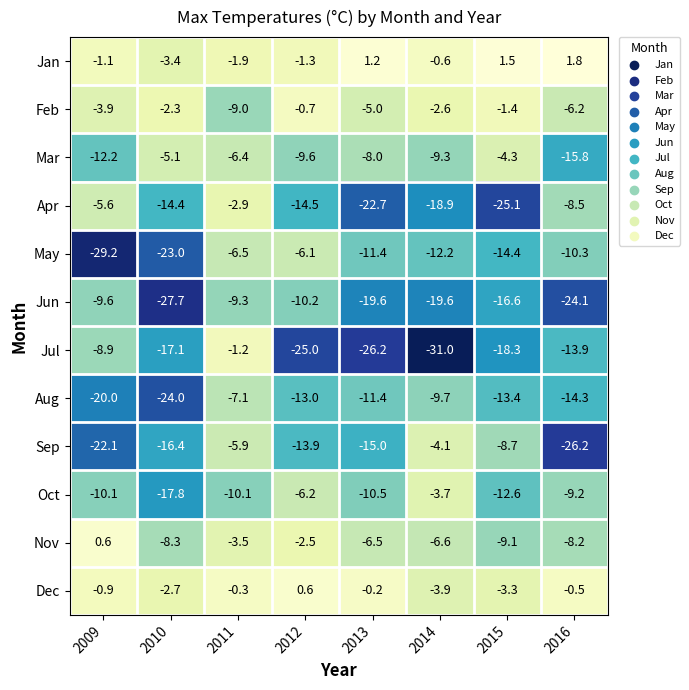

How many data points in Sep are less than -13?

5